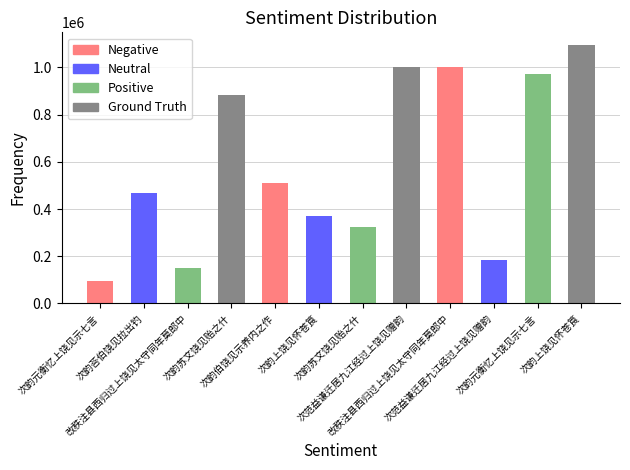

At which label is the value closest to 595545?

次韵伯饶见示养内之作